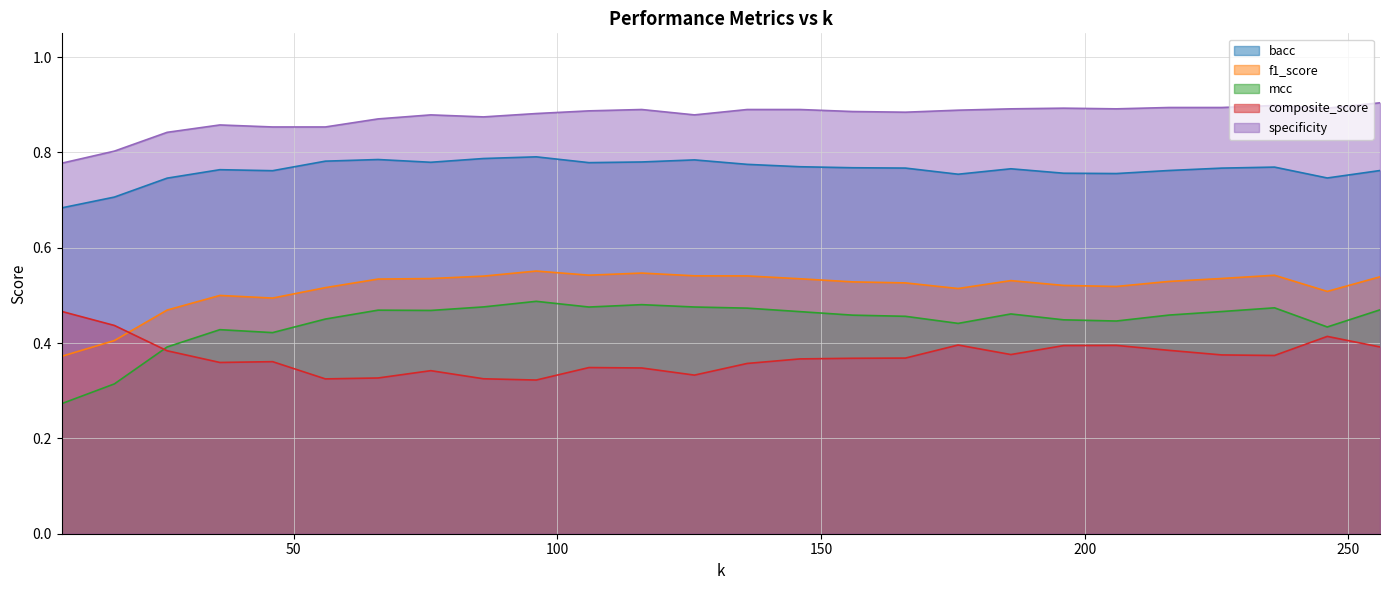

Which series has the largest total across all categories?

specificity